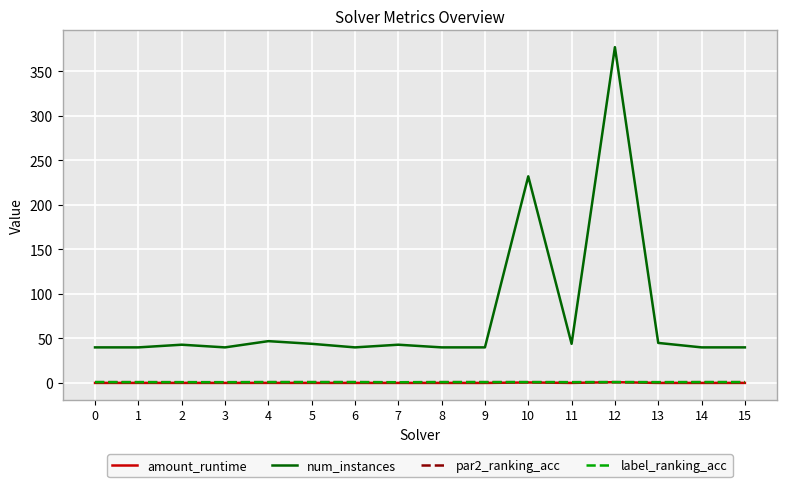

Between 6 and 10, which series saw the biggest shift?

num_instances